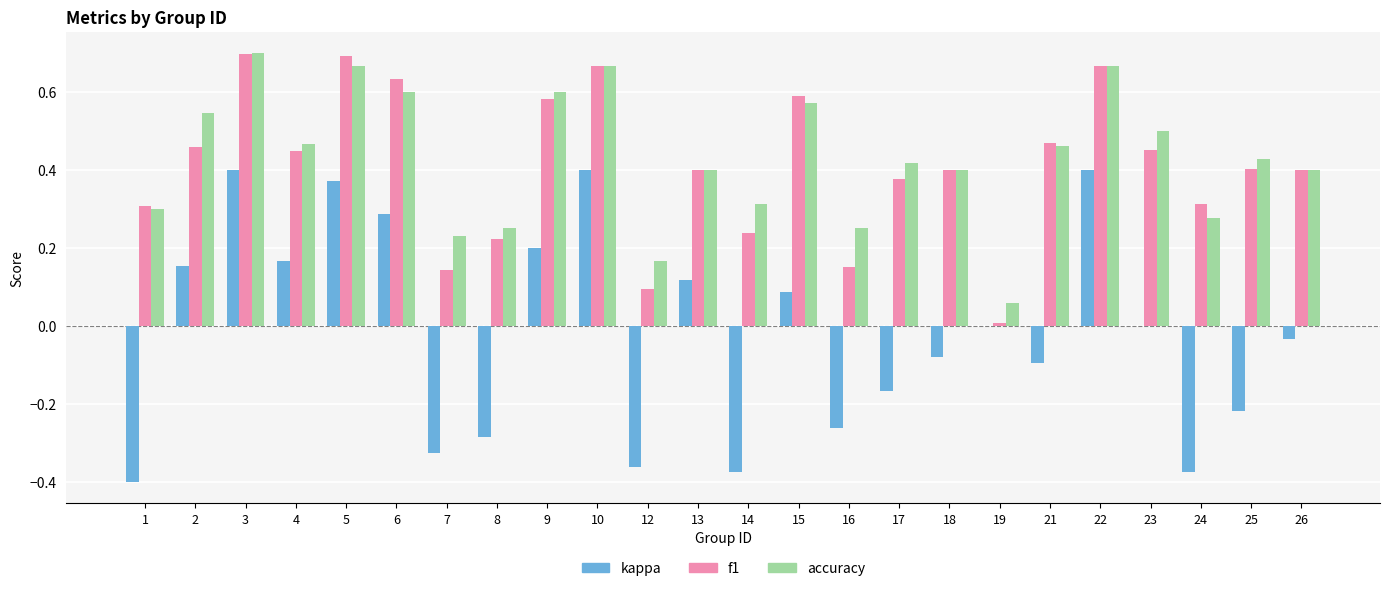

How many categories are shown in the chart?

24